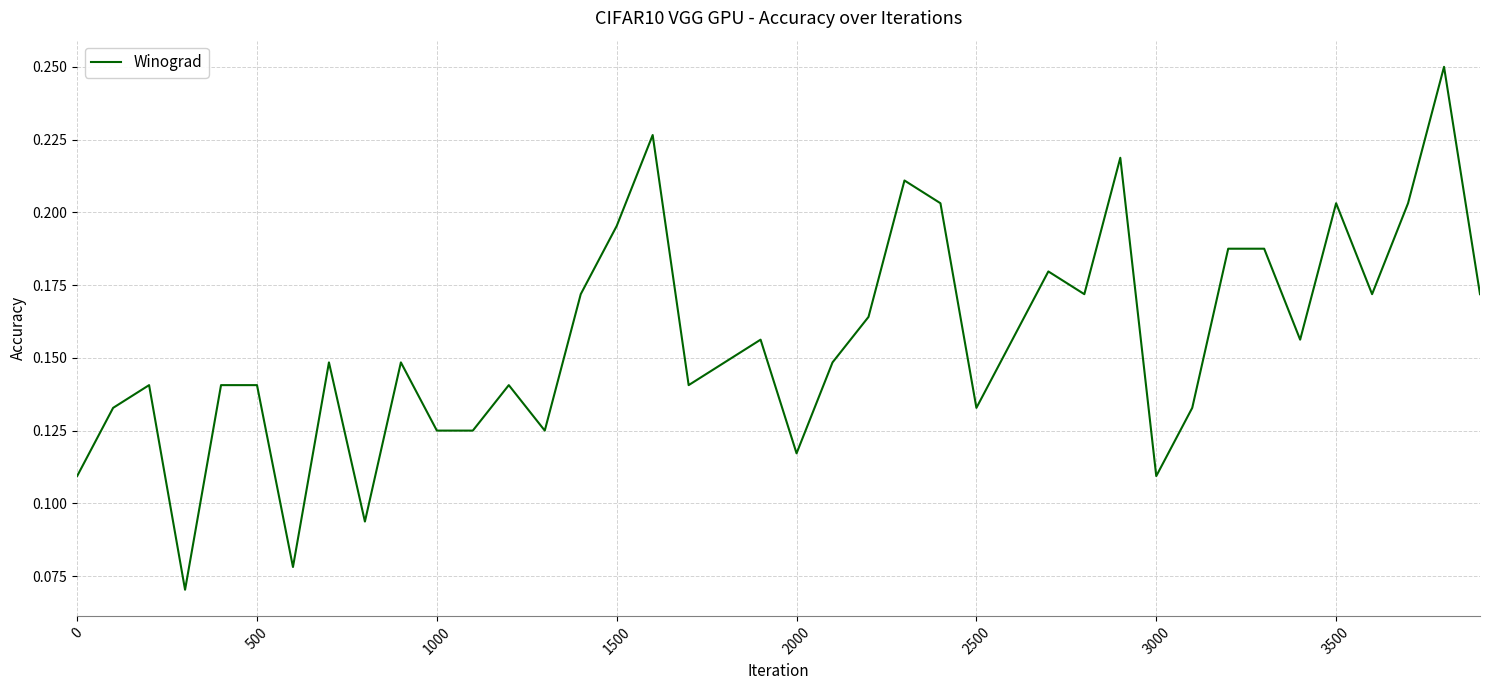

Does the chart display data point markers on the line(s)?

No